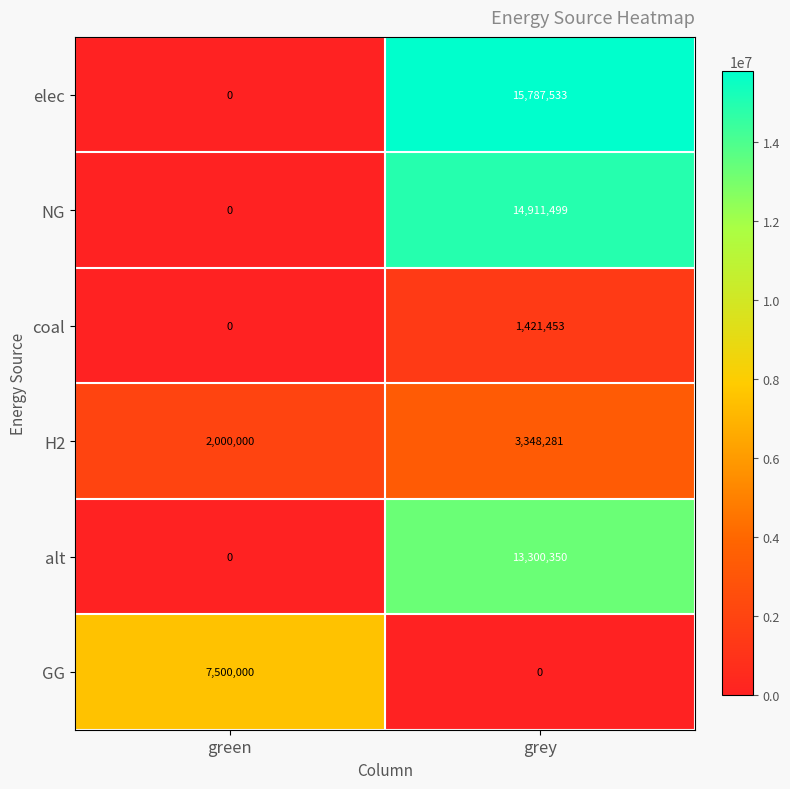

Reading left to right, transcribe all the data shown in this chart.

elec: green=0	grey=15787533
NG: green=0	grey=14911499
coal: green=0	grey=1421453
H2: green=2000000	grey=3348281
alt: green=0	grey=13300350
GG: green=7500000	grey=0